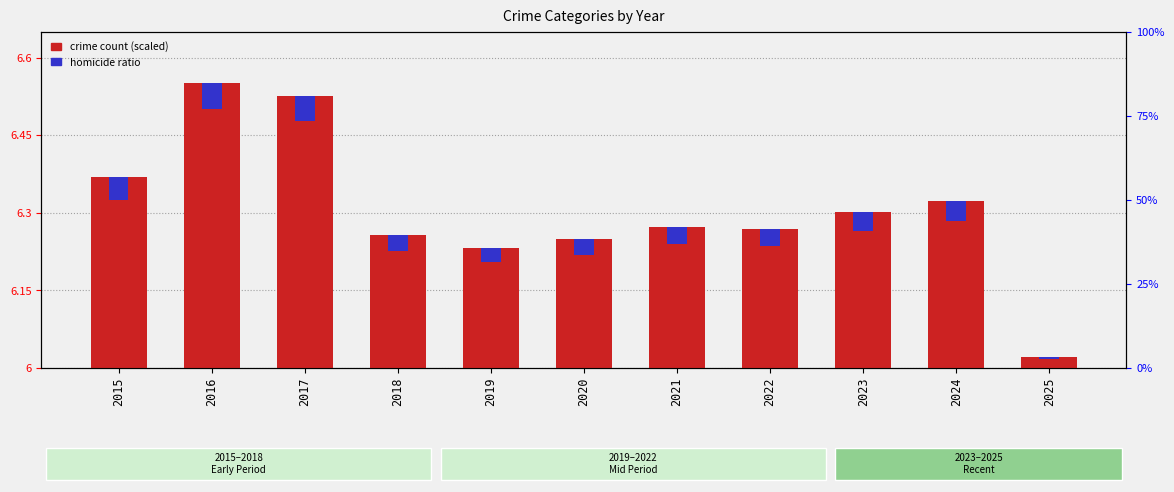

Rank the categories by crime count (scaled) value from highest to lowest.

2016, 2017, 2015, 2024, 2023, 2021, 2022, 2018, 2020, 2019, 2025